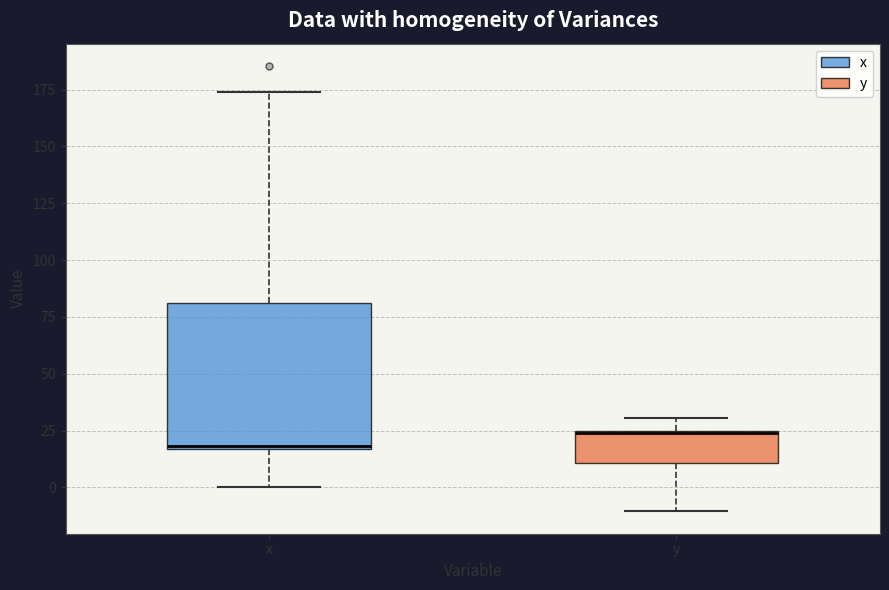

Reading left to right, read every box against the y-axis: the position of its median line, the range the box covers, and the ends of its whiskers. The values are not printed on the chart, so give them approximately, as read against the axis.

x: median 20, box 15 to 80, whiskers 0 to 175
y: median 25 (drawn on the box's upper edge), box 10 to 25, whiskers -10 to 30